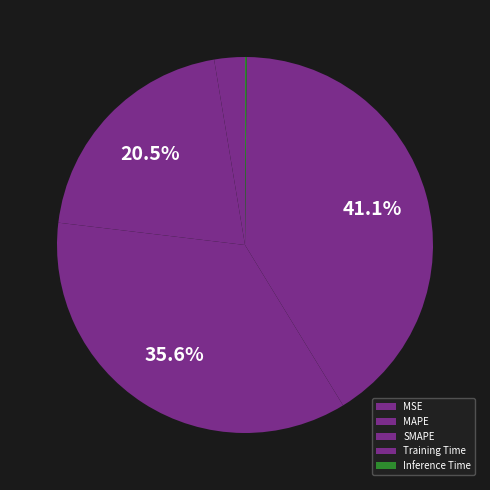

Which category has the smallest portion of the pie?

Inference Time